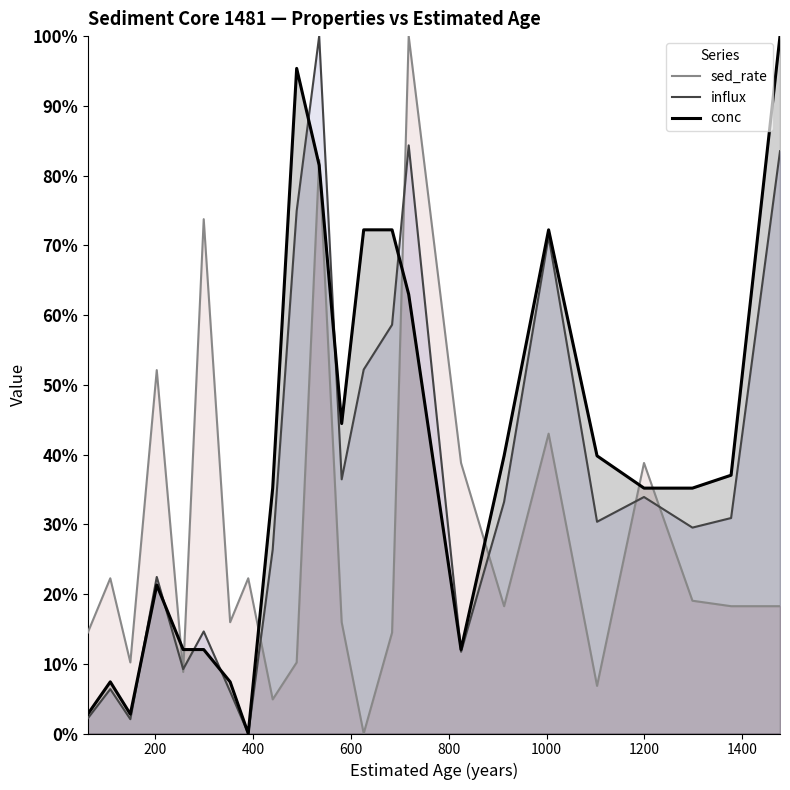

Which series ends up on top after the final intersection of sed_rate and influx?

influx